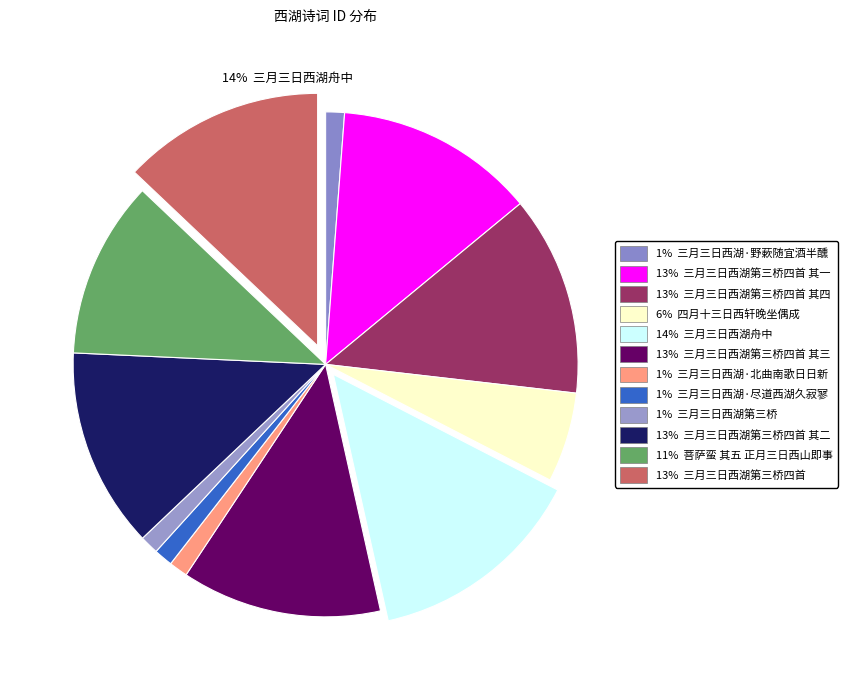

Between 三月三日西湖第三桥四首 其三 and 三月三日西湖·野蔌随宜酒半醺, which is larger?

三月三日西湖第三桥四首 其三